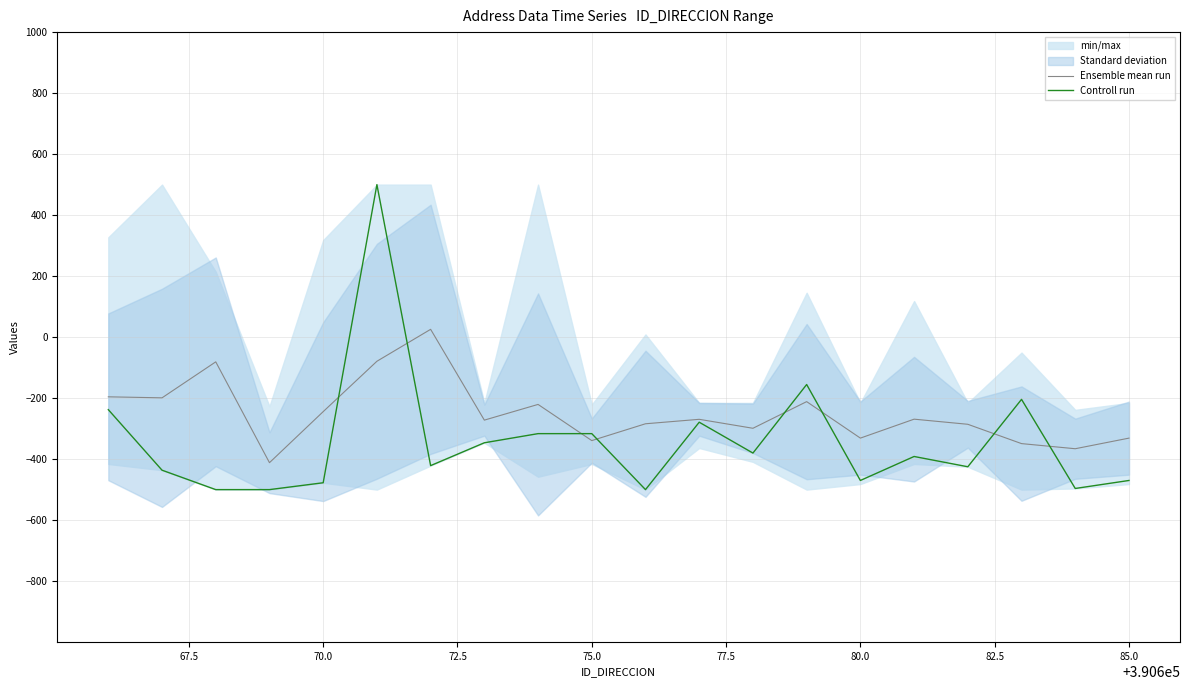

What is the difference between the maximum and minimum values in the Ensemble mean run series?

437.2